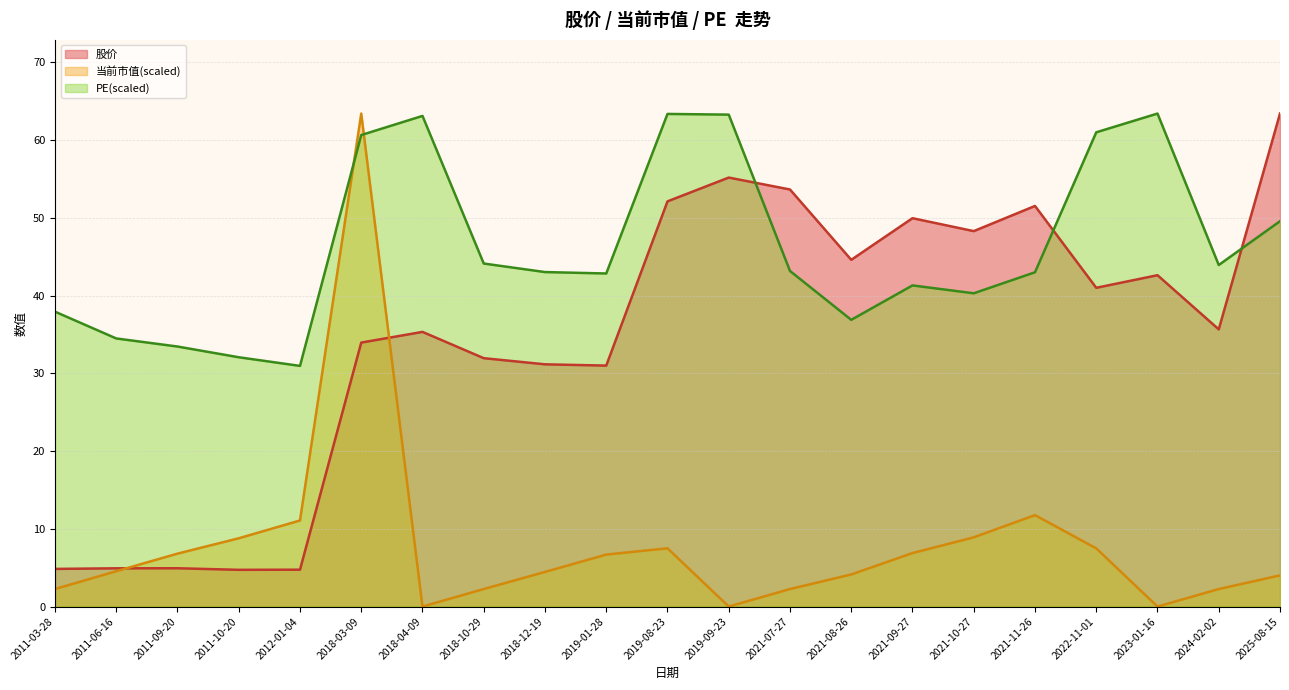

Which series changed the most between 2019-09-23 and 2025-08-15?

PE(scaled)